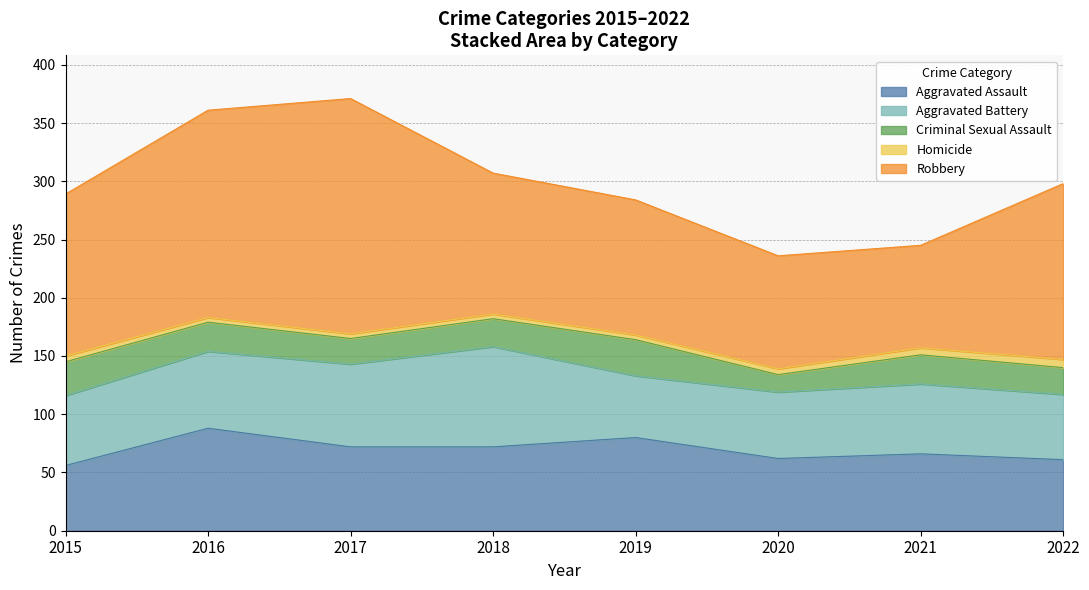

What is the lowest value of the Criminal Sexual Assault series?

15